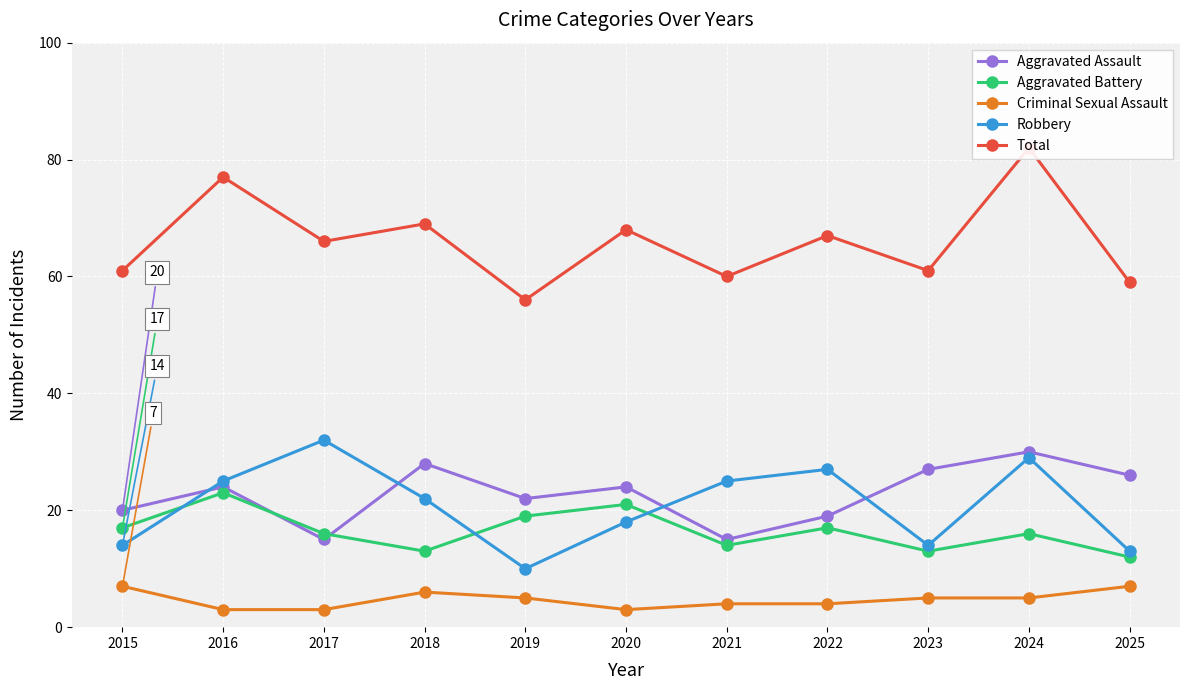

Which series has the largest total across all categories?

Total